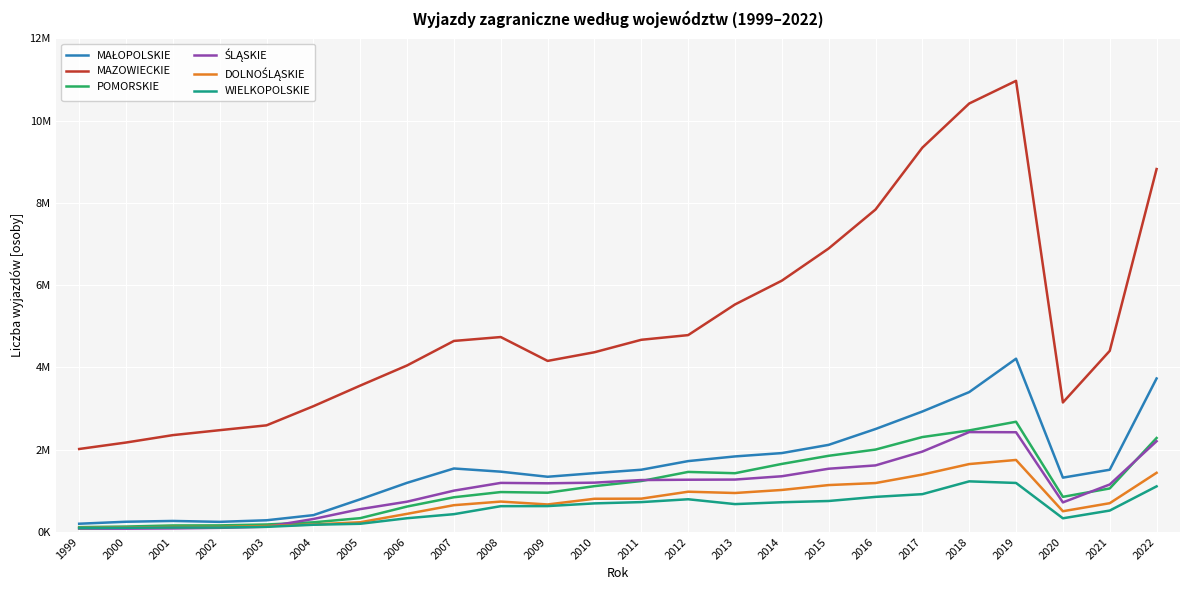

What is the average value of the WIELKOPOLSKIE series?

559687